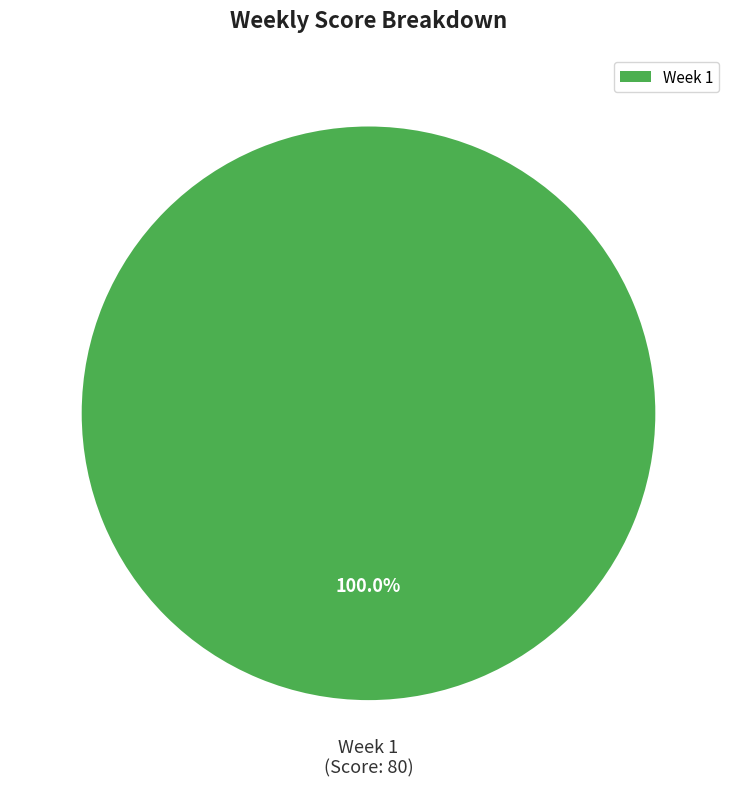

How many segments does this pie chart have?

1